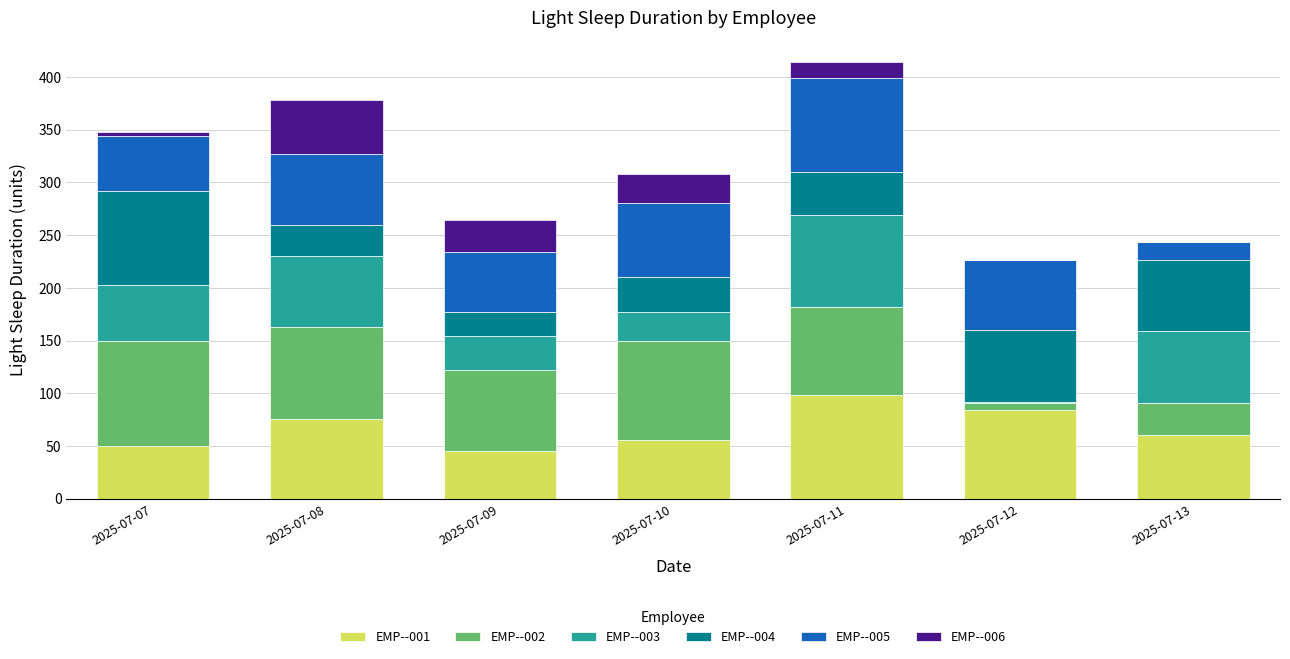

What is the total value across all series at 2025-07-11?

414